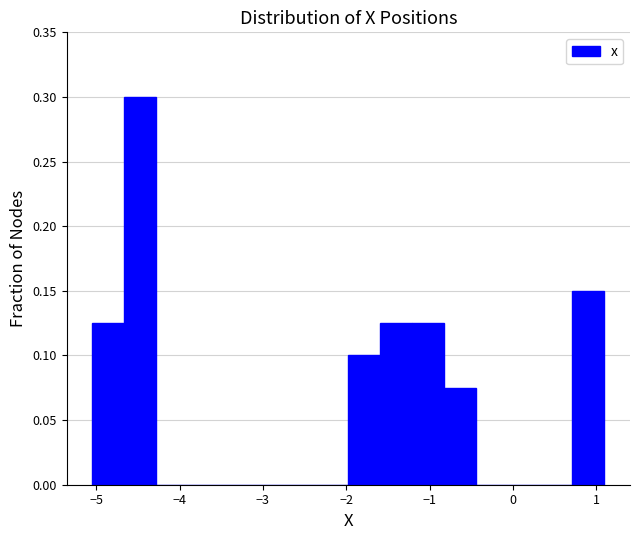

Around what value on the x-axis is the tallest bar? Give the approximate position of its centre, as read against the axis.

-4.5